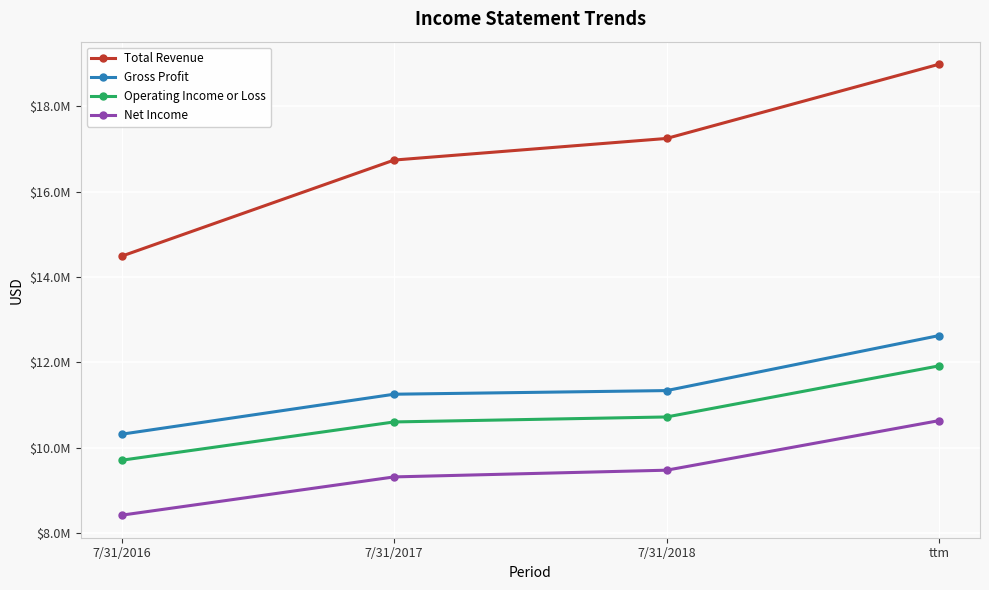

Read the Net Income value at 7/31/2017.

9318354